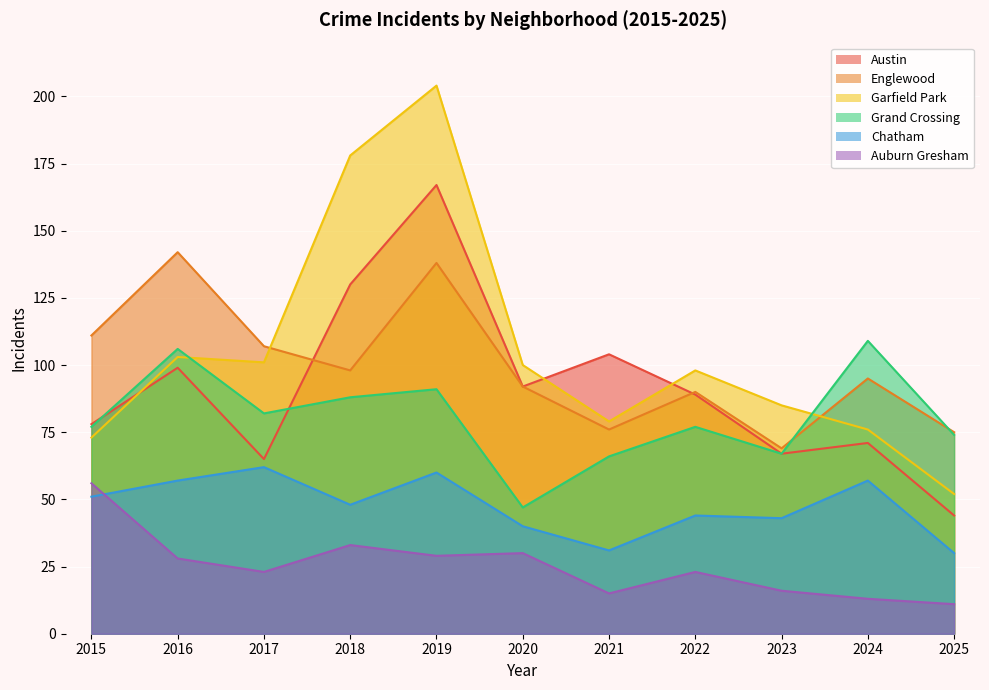

How many data points in Austin are above 89?

5